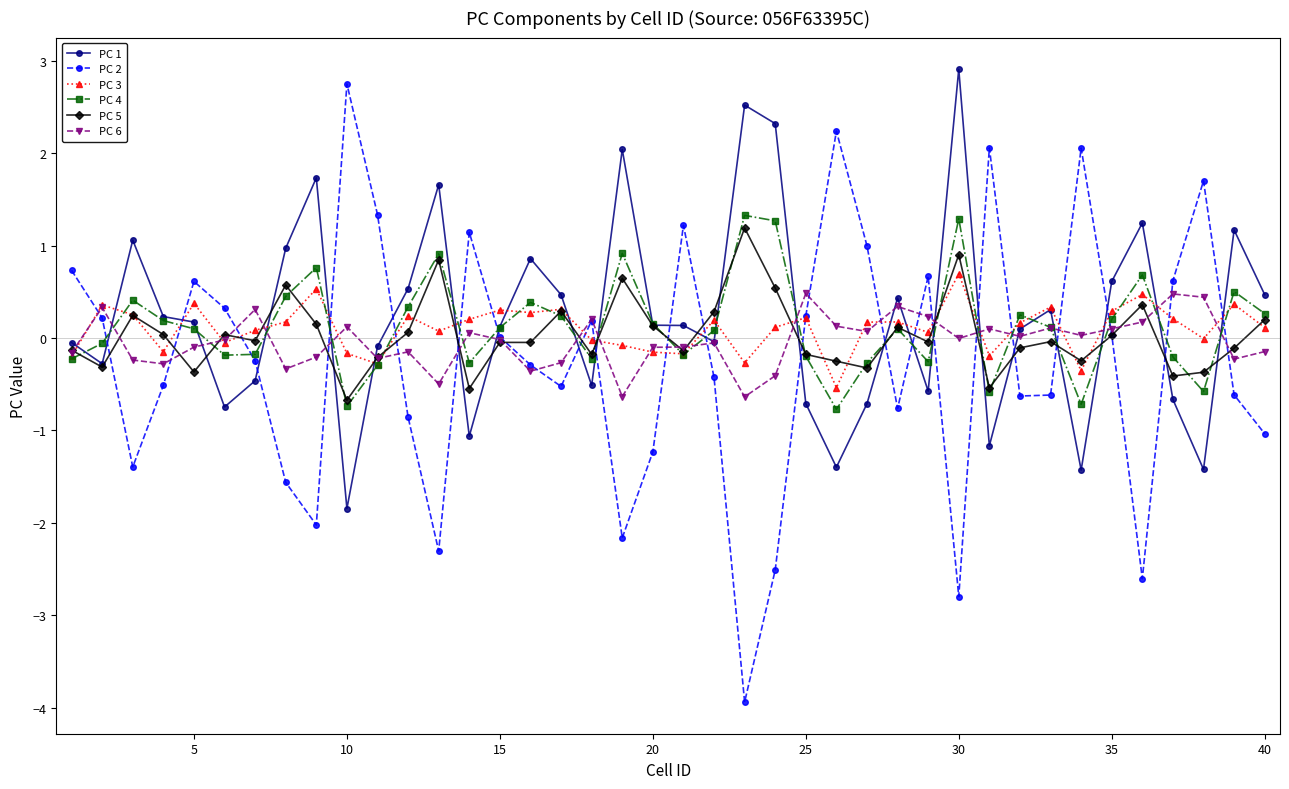

What is the difference between the maximum and minimum values in the PC 4 series?

2.1